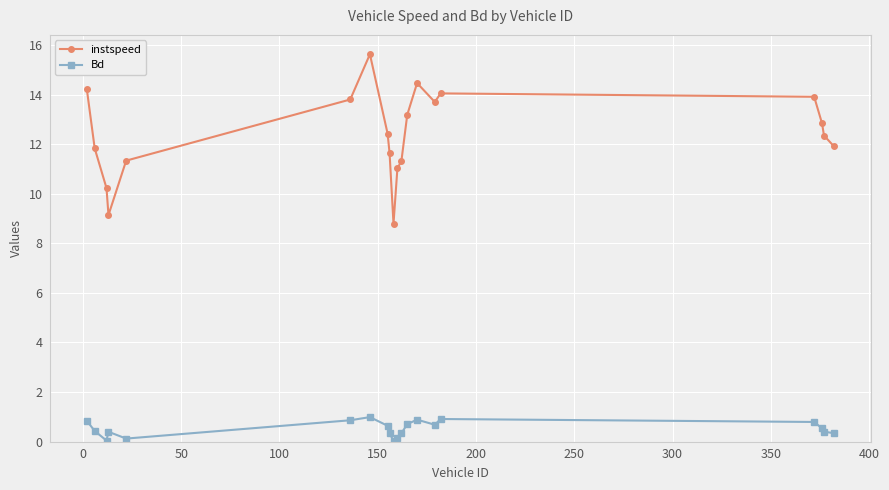

How many data points in instspeed are above 12?

11